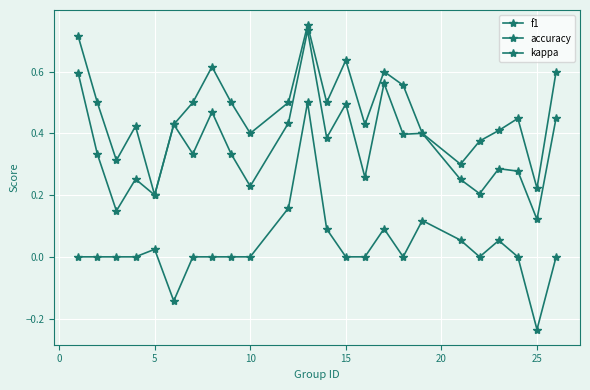

At how many categories does at least one series exceed 0?

24